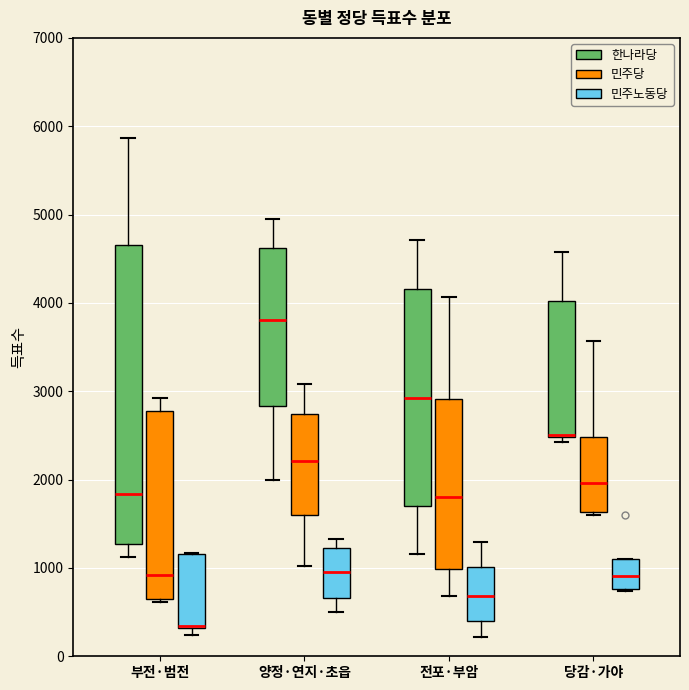

Which box is the tallest, from its lower edge to its upper edge?

부전·범전 (한나라당)